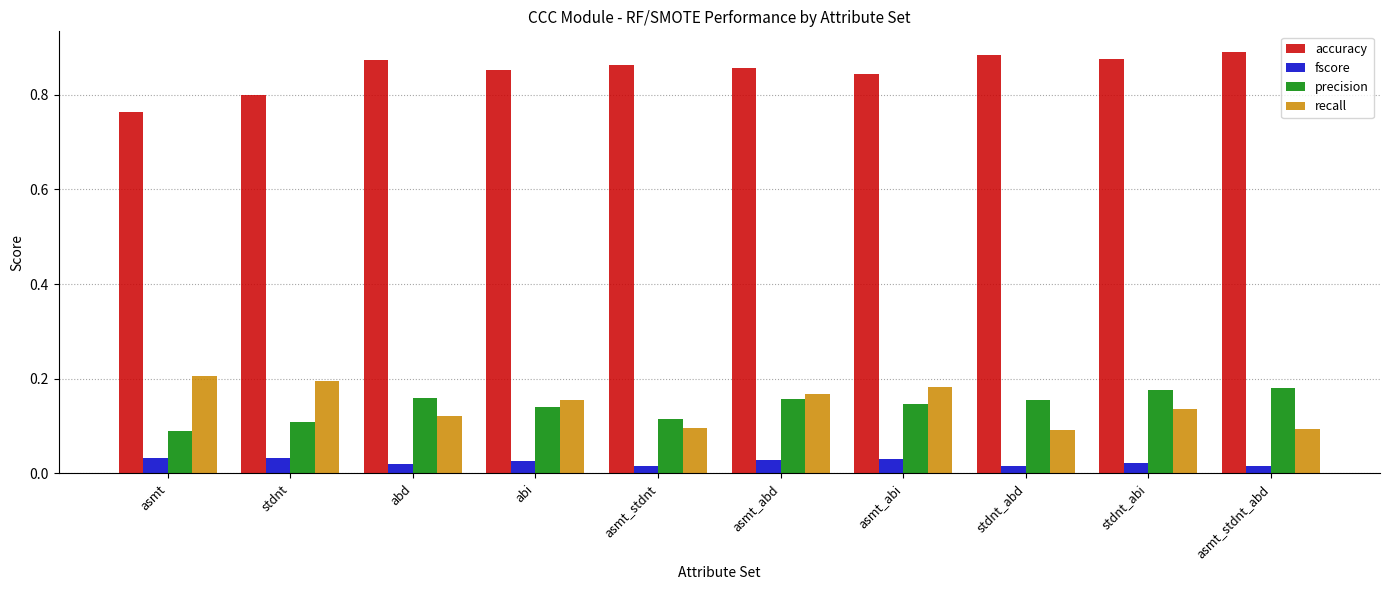

Which series changed the most between abd and asmt_abd?

recall